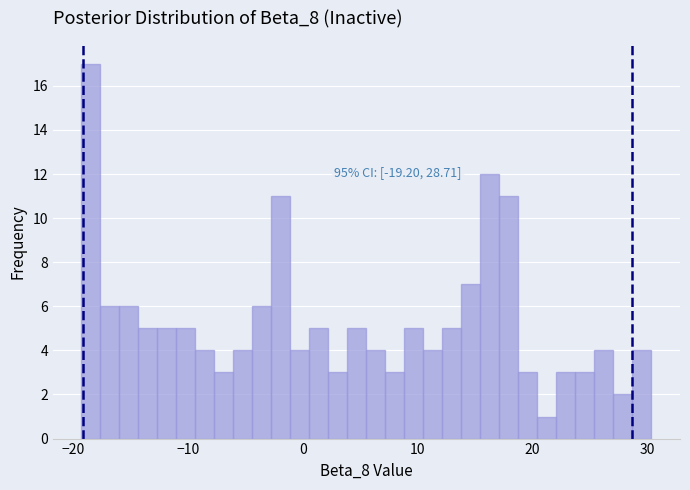

Read against the x-axis, roughly where is the centre of the tallest bar?

-18